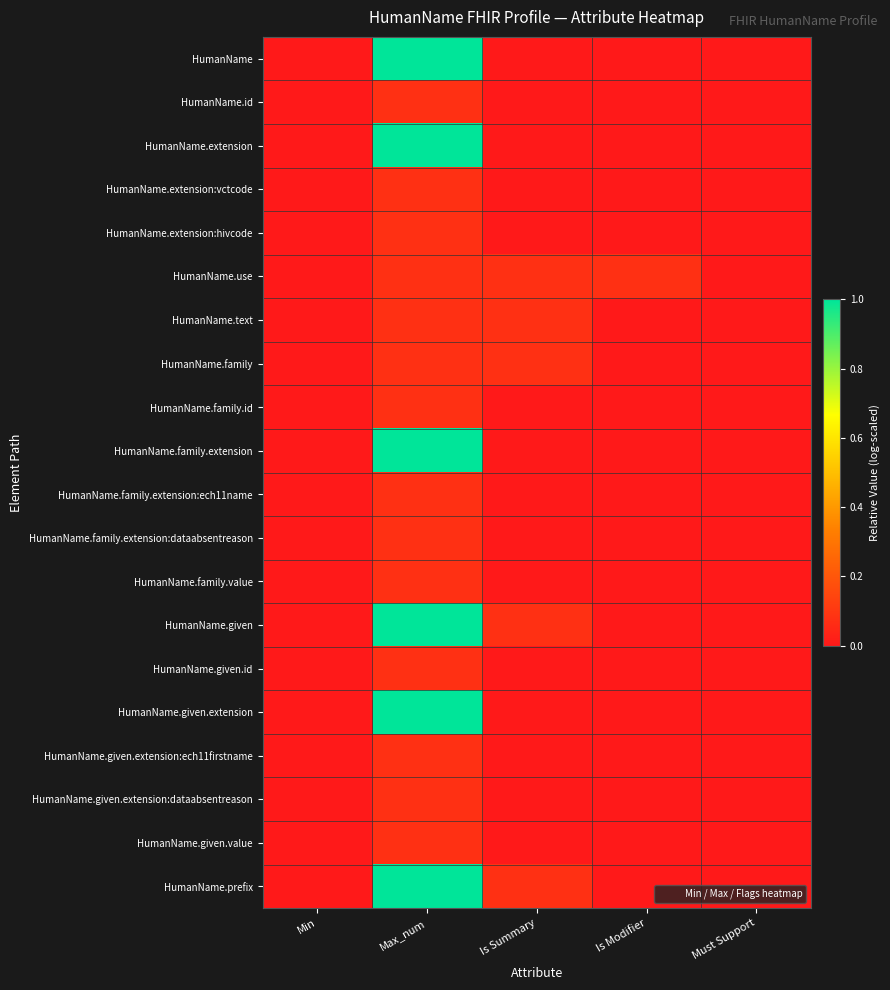

At which category is the sum across all series the highest?

Max_num